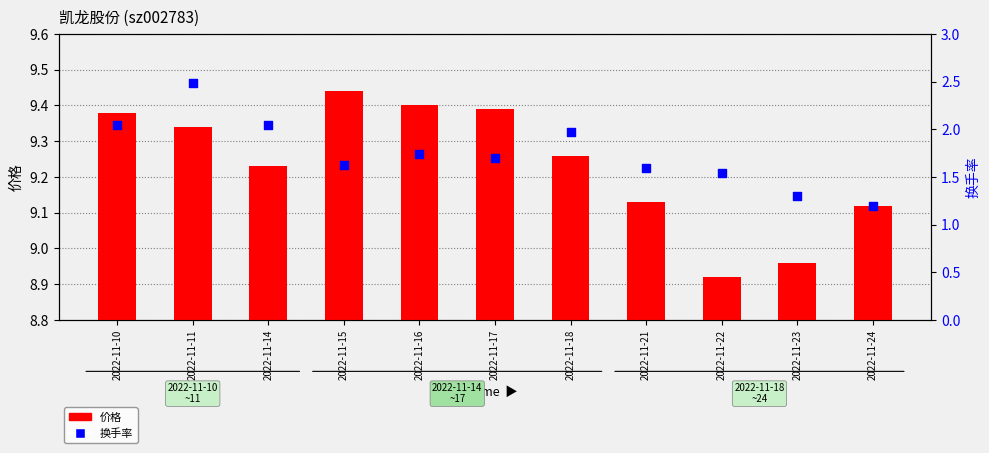

What is the total value across all series at 2022-11-16?

11.1